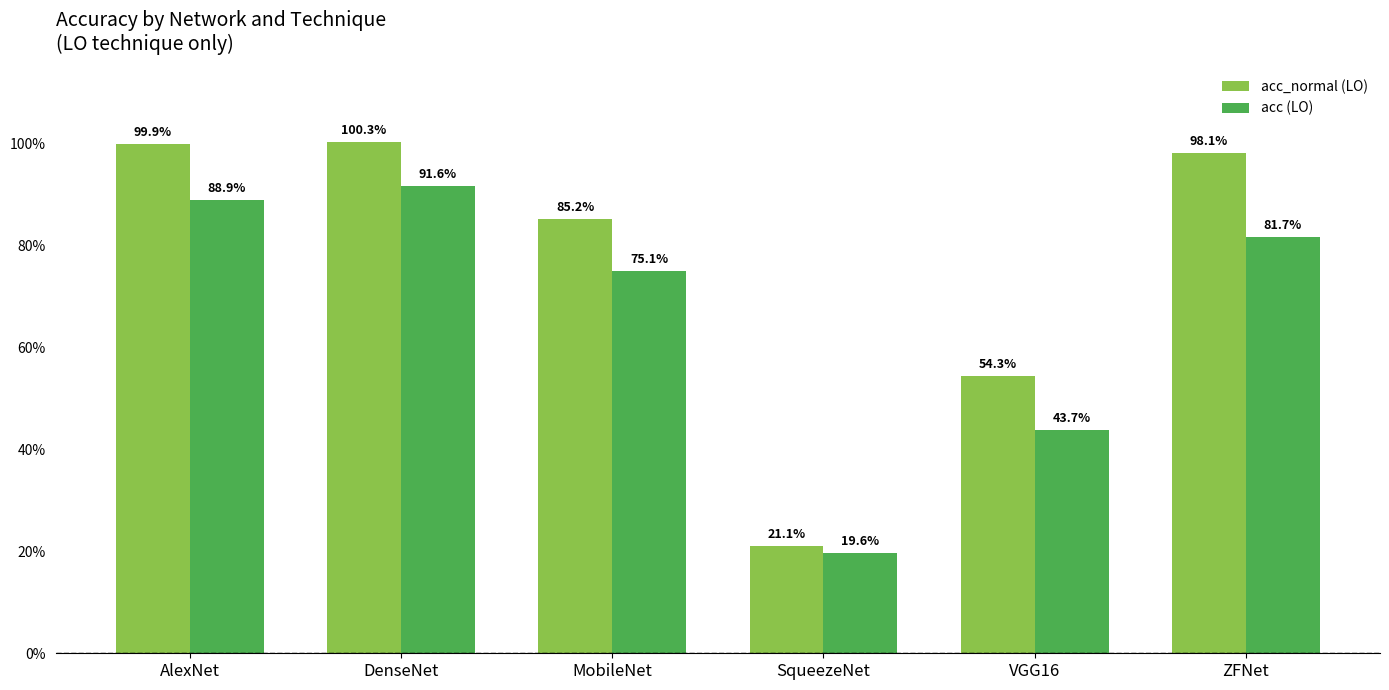

Reading left to right, what are all the values shown in this chart?

acc_normal (LO): 1.0	1.0	0.9	0.2	0.5	1.0
acc (LO): 0.9	0.9	0.8	0.2	0.4	0.8